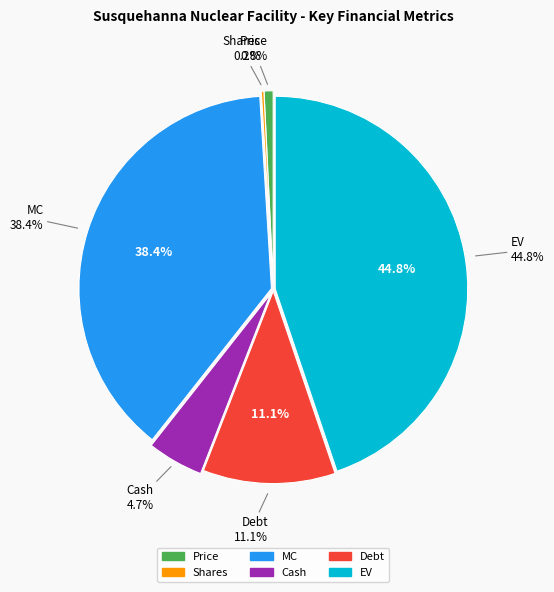

Is there any slice that represents more than half of the pie?

No